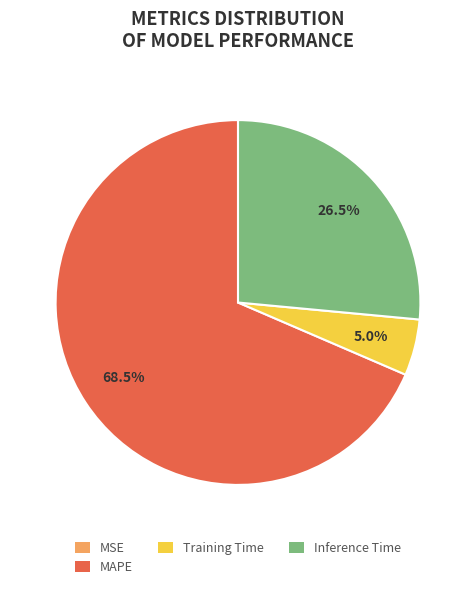

Is there a majority slice in this chart?

Yes